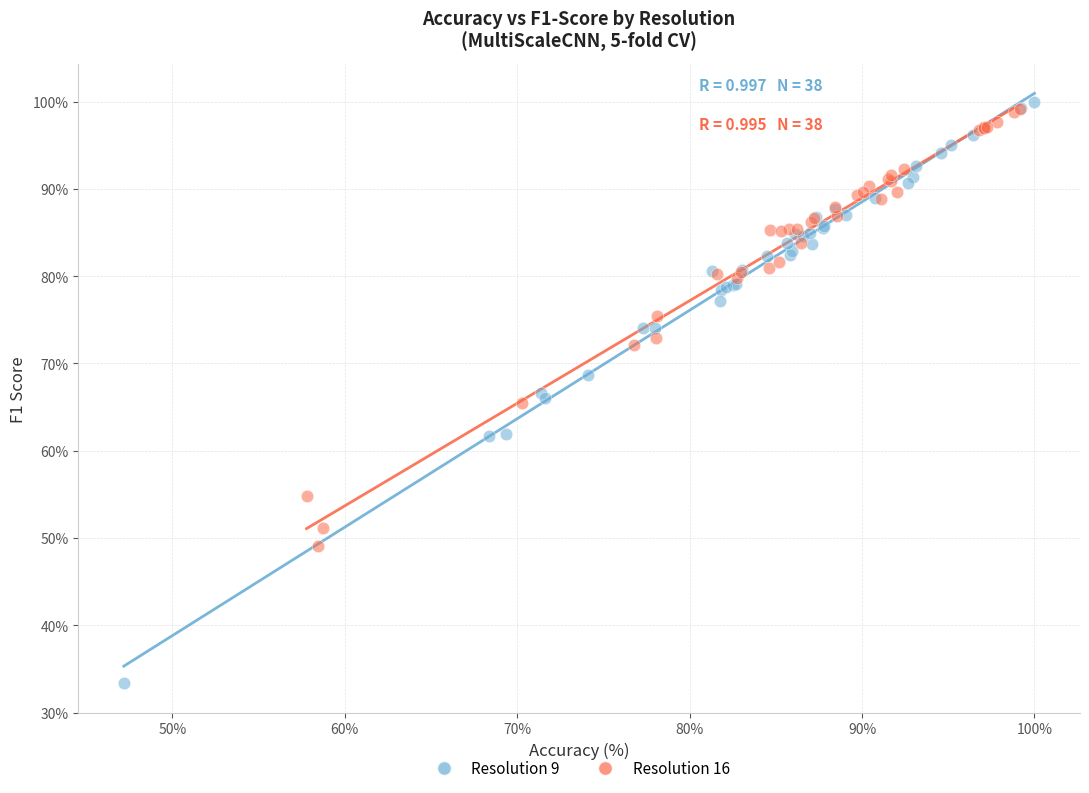

Which series reaches the maximum Y coordinate?

Resolution 9